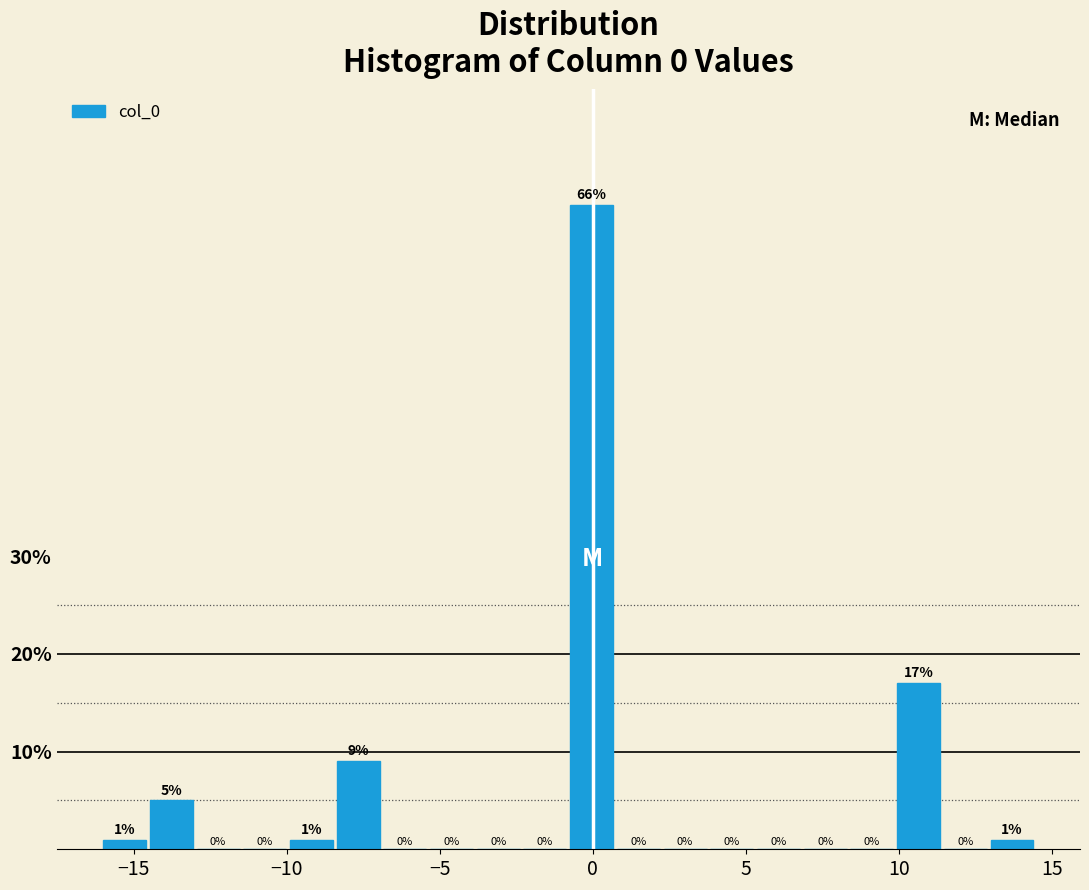

Read against the x-axis, roughly where is the centre of the tallest bar?

0.0